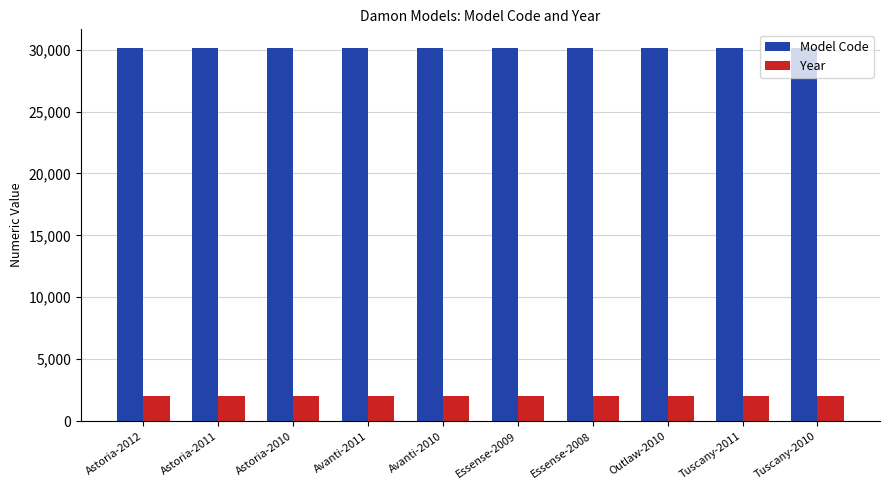

Rank the series by their average value, from highest to lowest.

Model Code, Year